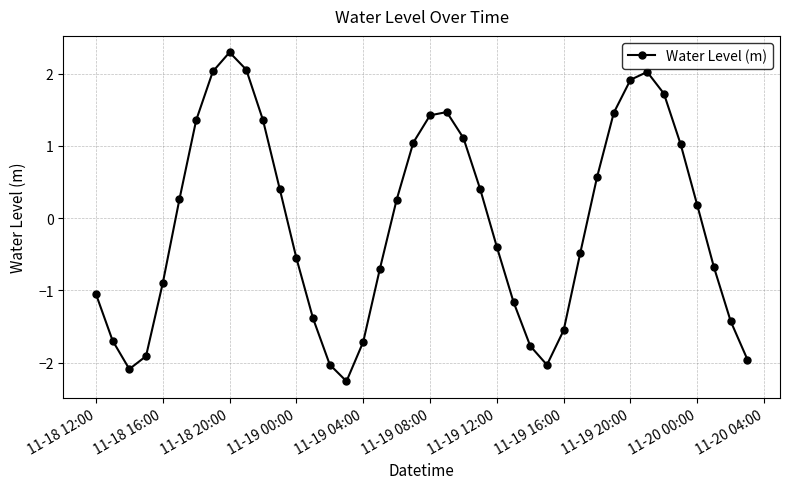

What is the maximum value shown in the chart?

2.3